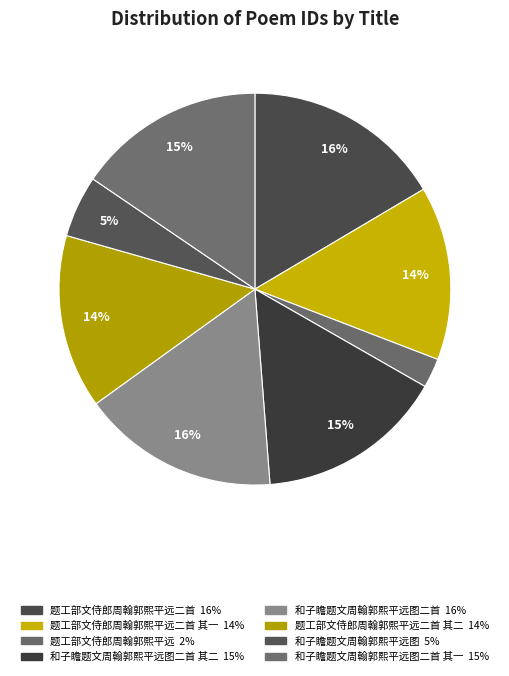

Rank the categories by value from highest to lowest.

题工部文侍郎周翰郭熙平远二首, 和子瞻题文周翰郭熙平远图二首, 和子瞻题文周翰郭熙平远图二首 其二, 和子瞻题文周翰郭熙平远图二首 其一, 题工部文侍郎周翰郭熙平远二首 其二, 题工部文侍郎周翰郭熙平远二首 其一, 和子瞻题文周翰郭熙平远图, 题工部文侍郎周翰郭熙平远